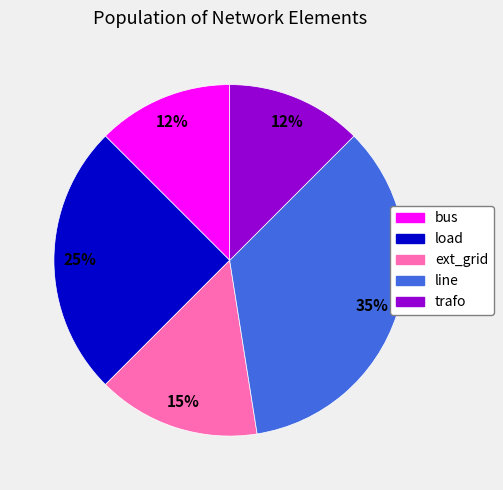

Count the number of slices in the pie.

5